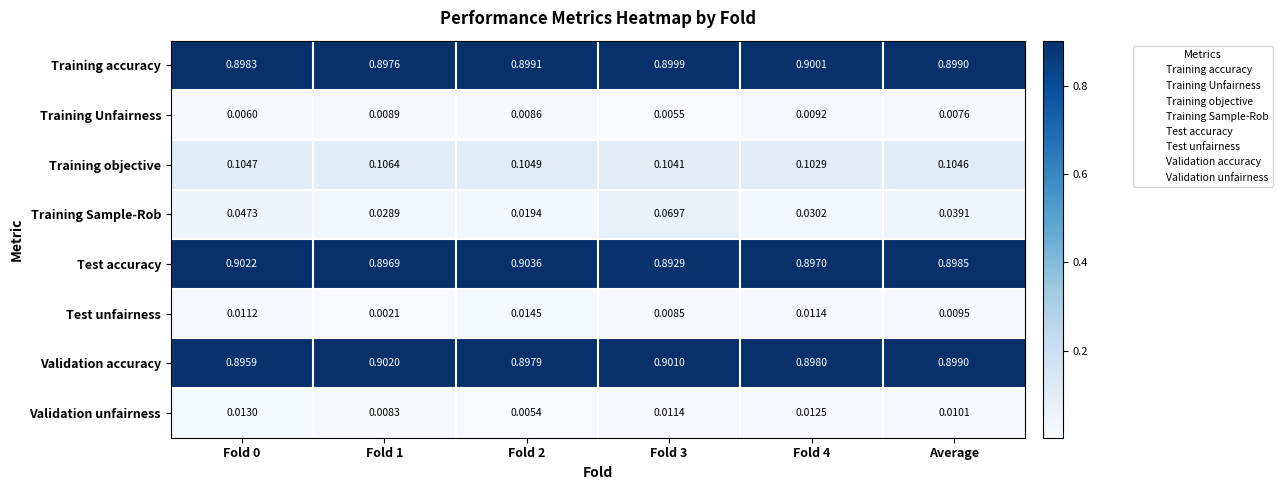

Which series has the widest spread of values?

Training Sample-Rob